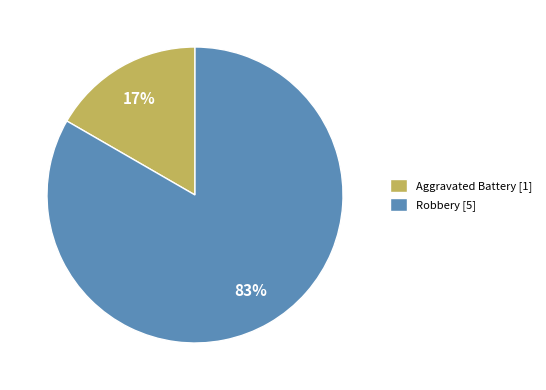

Rank the categories by value from lowest to highest.

Aggravated Battery, Robbery